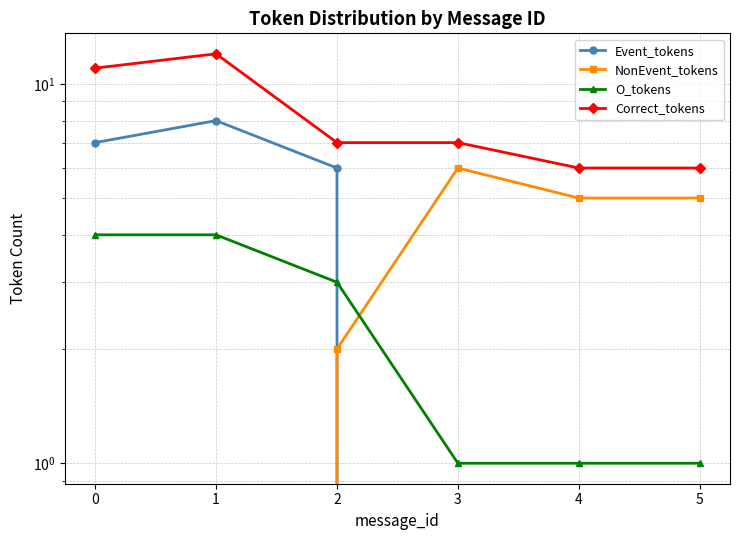

True or false: O_tokens has more than 2 points higher than both neighbors.

False